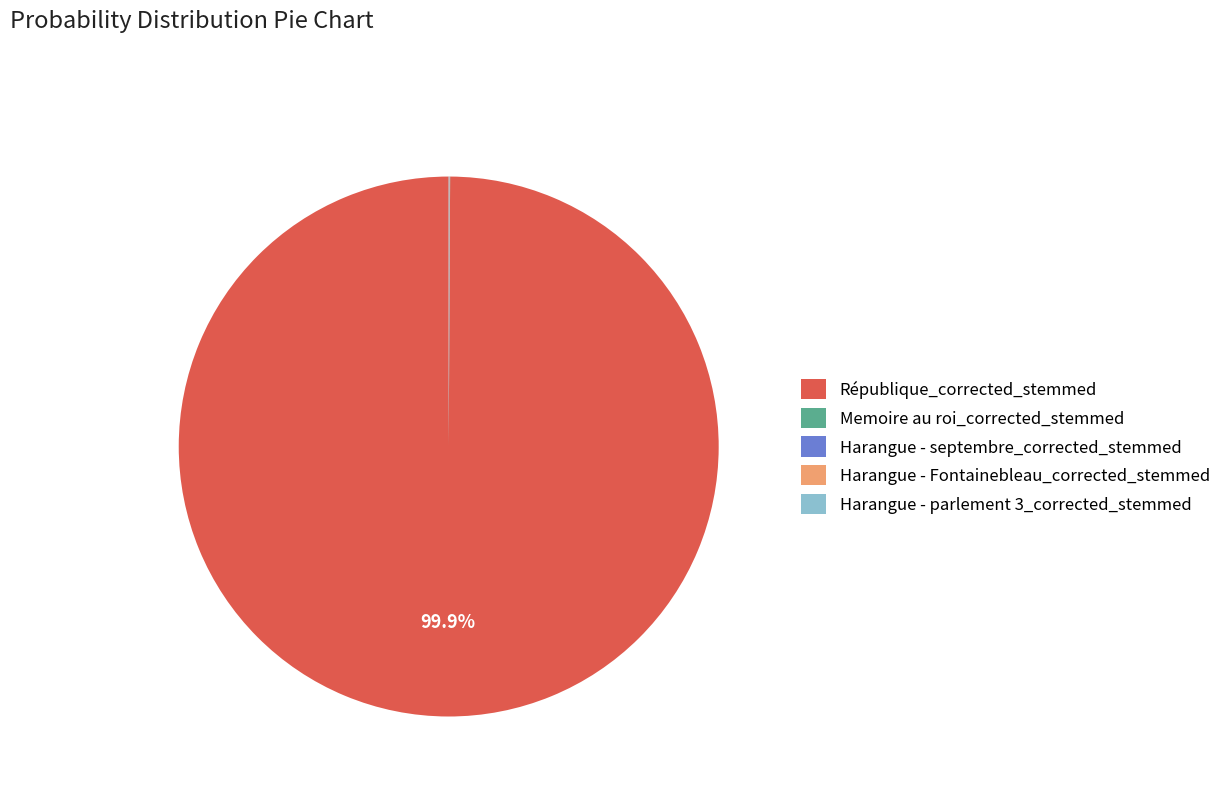

Which category accounts for the majority?

République_corrected_stemmed